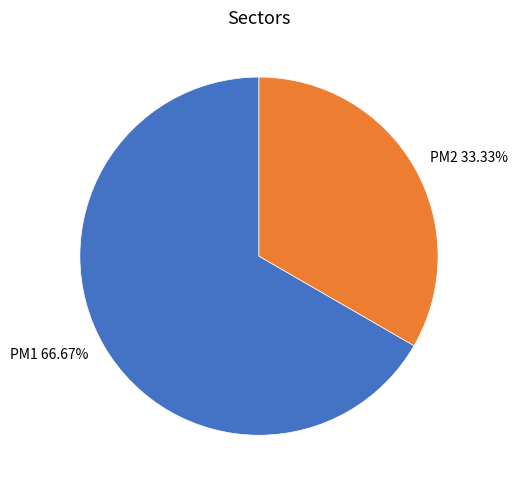

To the nearest percent, what is the difference between the largest and smallest slice percentages?

33%